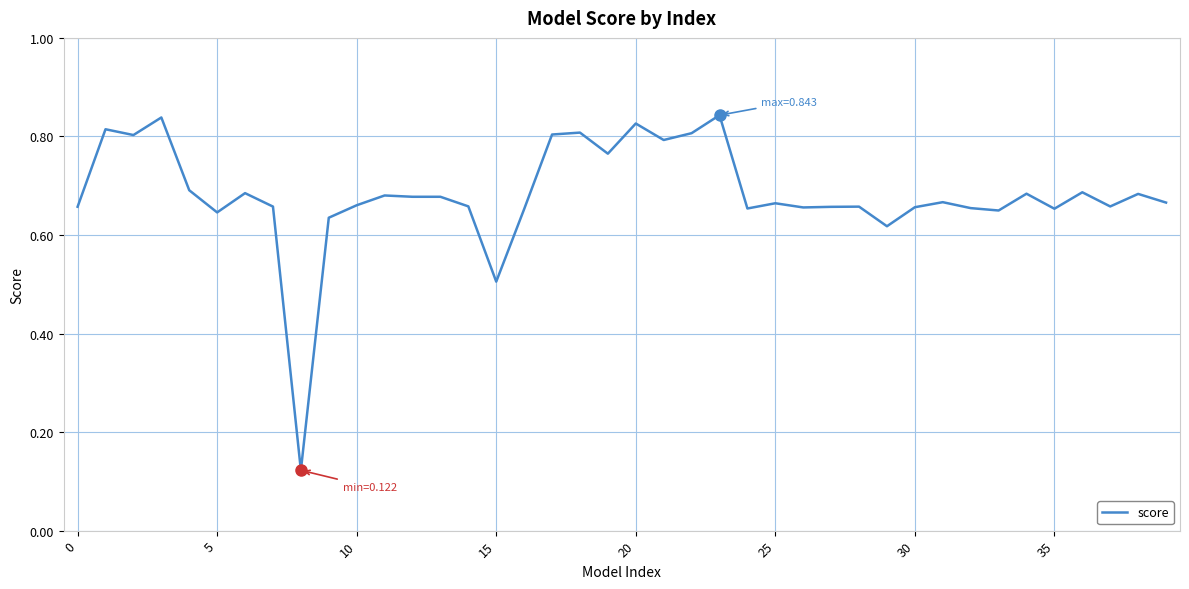

What is the average value?

0.7